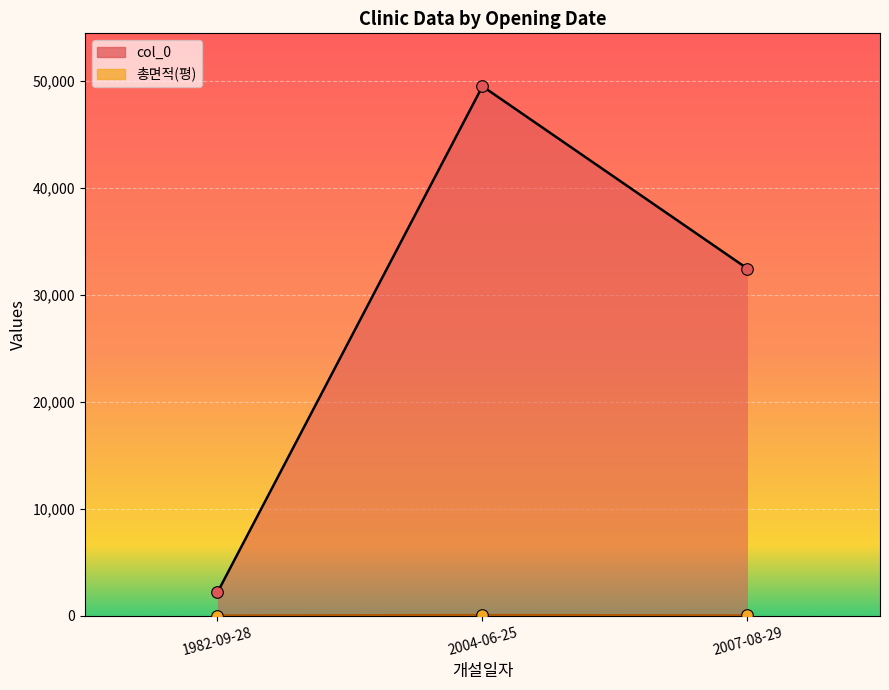

What are all the series names shown in the legend?

col_0, 총면적(평)